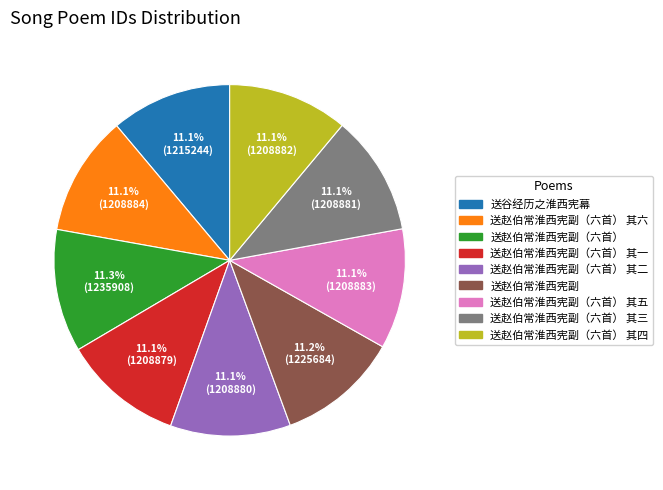

To the nearest percent, what is the combined percentage of 送赵伯常淮西宪副（六首） 其二 and 送赵伯常淮西宪副（六首） 其四?

22%